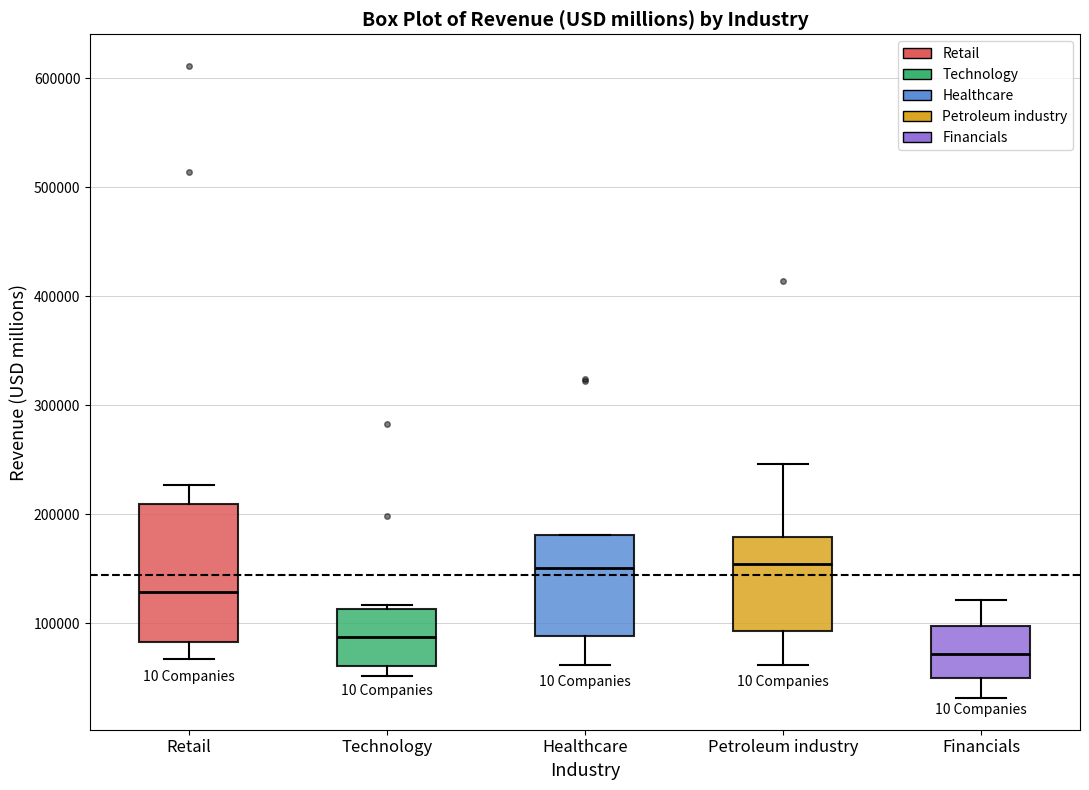

Which box's median line is the lowest?

Financials